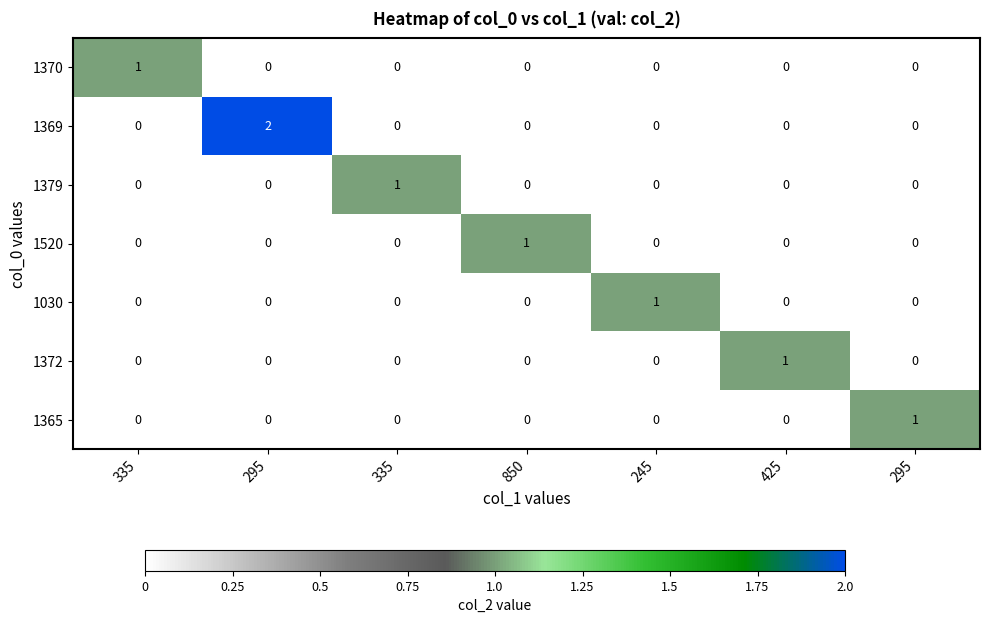

Which series has the largest range (max minus min)?

1369